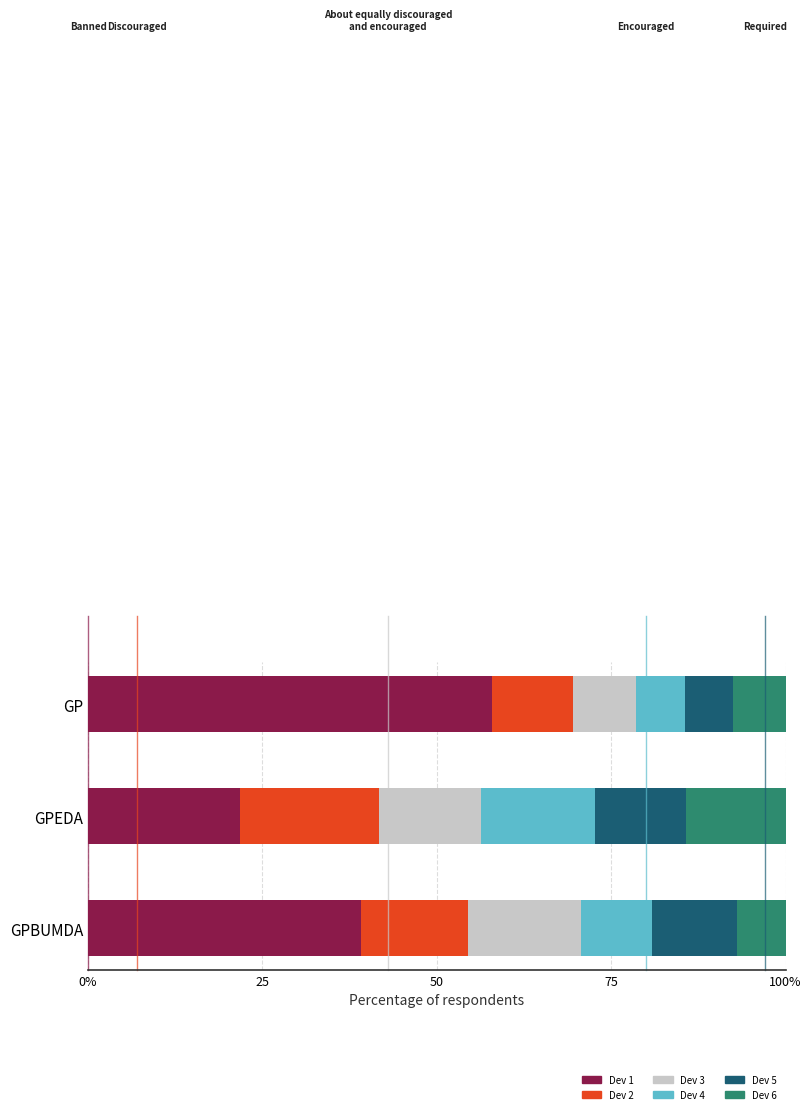

What is the value of the Dev 4 bar at the 3rd from the left?

7.0